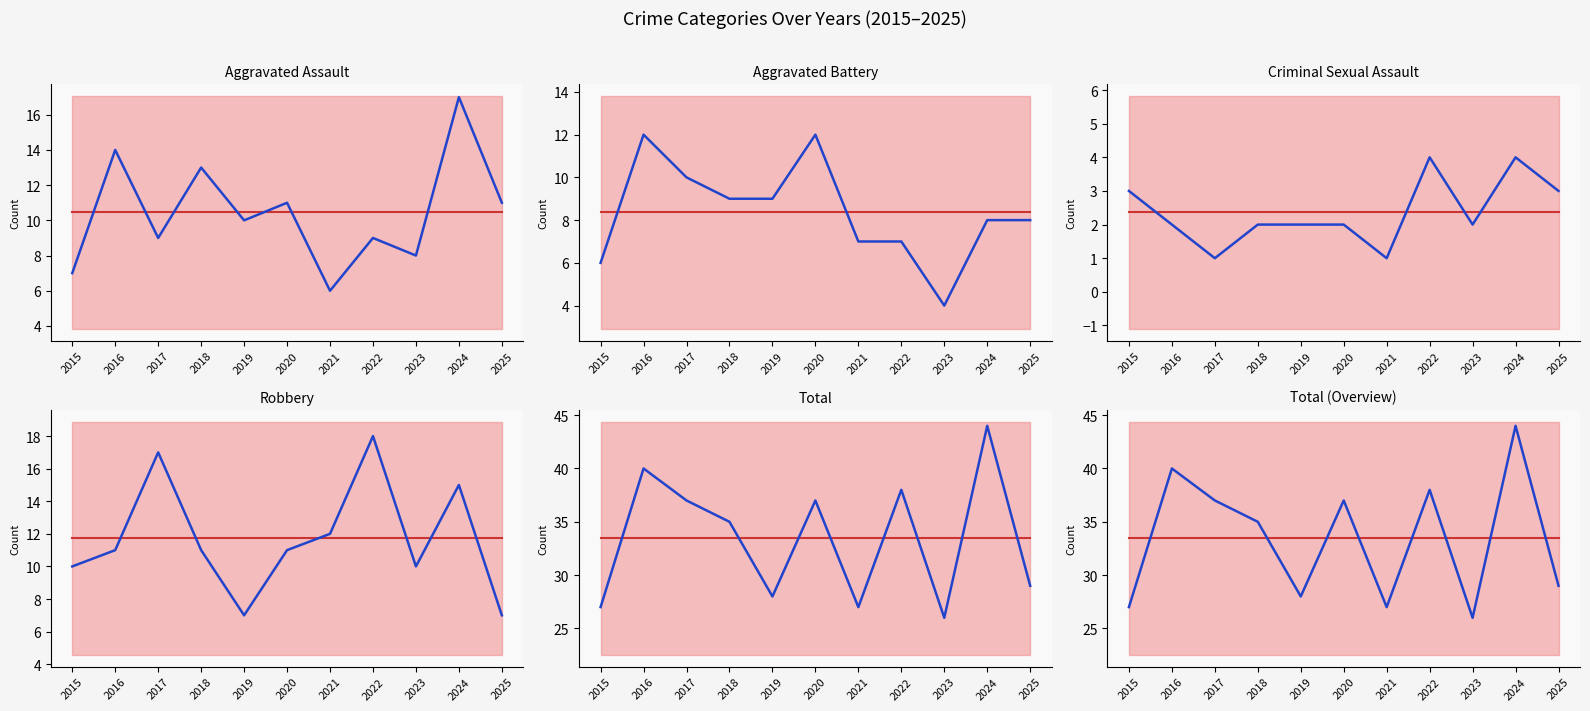

Reading right to left, list all the values displayed in this chart.

Aggravated Assault: 2025=11	2024=17	2023=8	2022=9	2021=6	2020=11	2019=10	2018=13	2017=9	2016=14	2015=7
Aggravated Battery: 2025=8	2024=8	2023=4	2022=7	2021=7	2020=12	2019=9	2018=9	2017=10	2016=12	2015=6
Criminal Sexual Assault: 2025=3	2024=4	2023=2	2022=4	2021=1	2020=2	2019=2	2018=2	2017=1	2016=2	2015=3
Robbery: 2025=7	2024=15	2023=10	2022=18	2021=12	2020=11	2019=7	2018=11	2017=17	2016=11	2015=10
Total: 2025=29	2024=44	2023=26	2022=38	2021=27	2020=37	2019=28	2018=35	2017=37	2016=40	2015=27